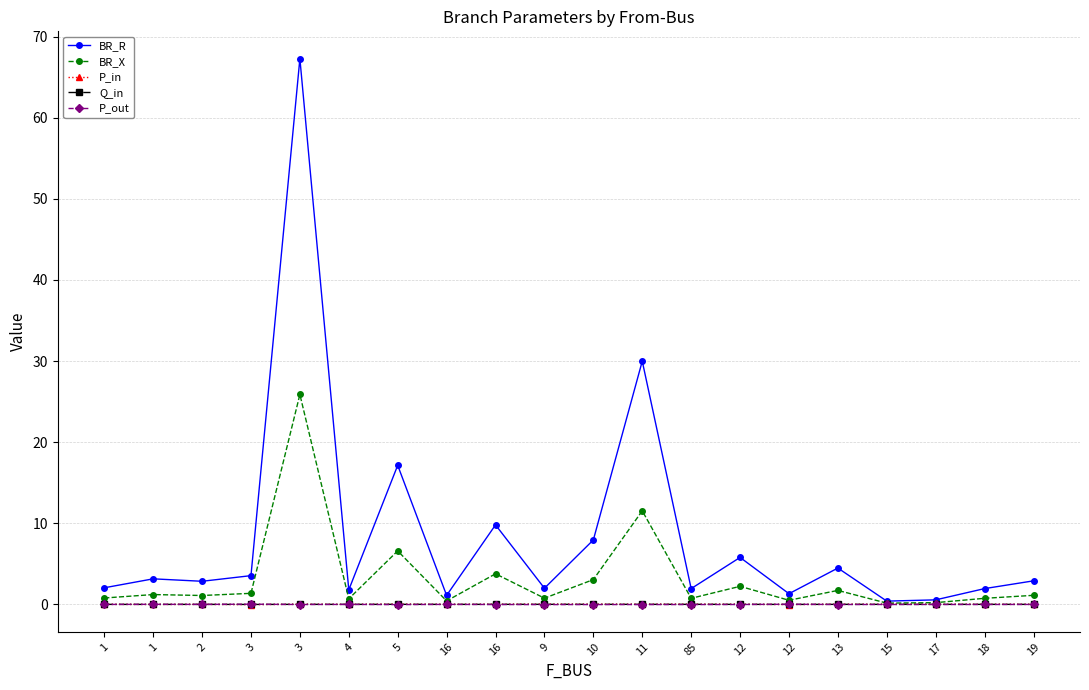

How many categories are shown in the chart?

20